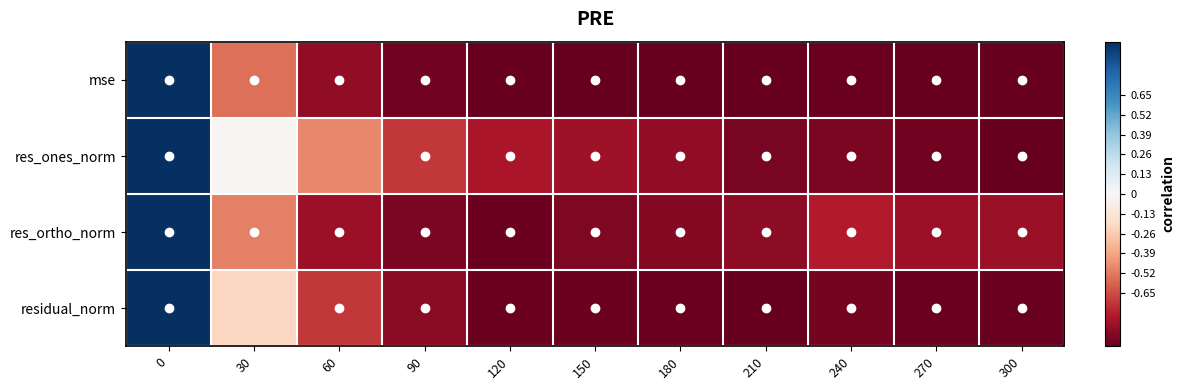

Reading left to right, list all the values displayed in this chart.

mse: 0=1.0	30=-0.5	60=-0.9	90=-1.0	120=-1.0	150=-1.0	180=-1.0	210=-1.0	240=-1.0	270=-1.0	300=-1.0
res_ones_norm: 0=1.0	30=-0.0	60=-0.5	90=-0.7	120=-0.8	150=-0.8	180=-0.9	210=-0.9	240=-0.9	270=-1.0	300=-1.0
res_ortho_norm: 0=1.0	30=-0.5	60=-0.9	90=-0.9	120=-1.0	150=-0.9	180=-0.9	210=-0.9	240=-0.8	270=-0.9	300=-0.9
residual_norm: 0=1.0	30=-0.2	60=-0.7	90=-0.9	120=-1.0	150=-1.0	180=-1.0	210=-1.0	240=-1.0	270=-1.0	300=-1.0